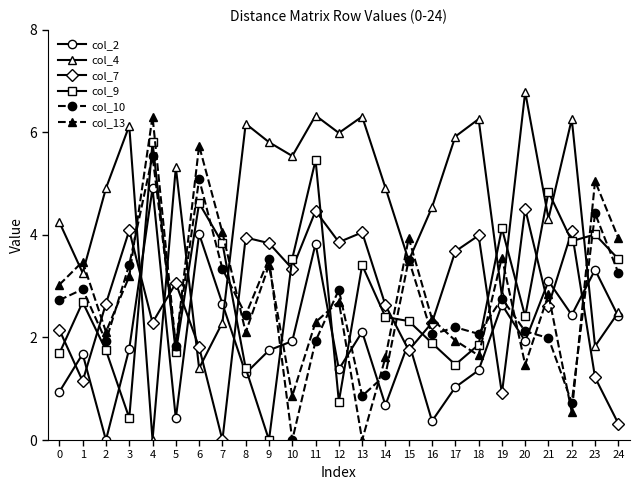

What is the value of the col_9 point at the 14th from the left?

3.4